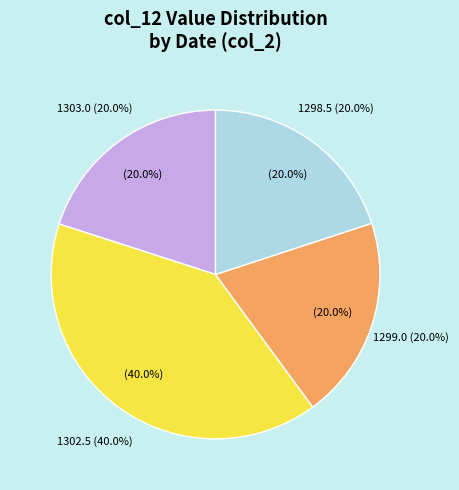

True or false: 20170310_1 accounts for 8% of the total.

False